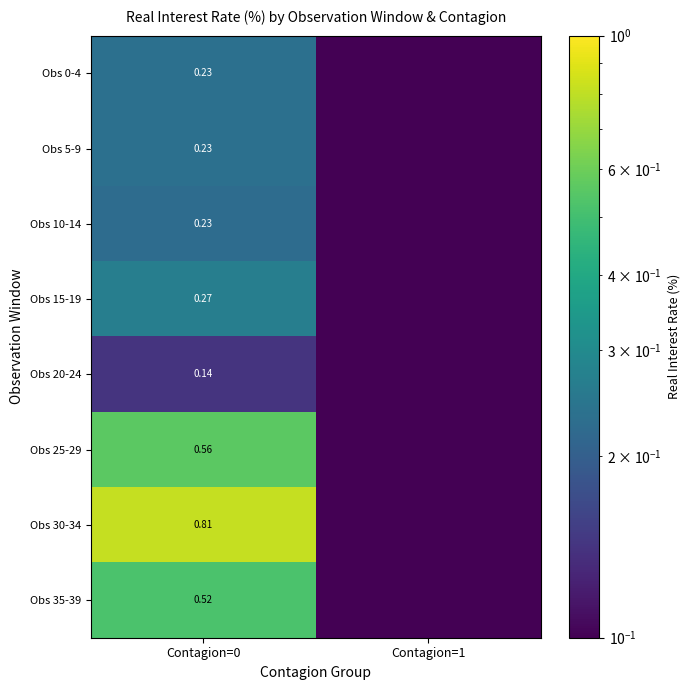

What is the difference between the Obs 35-39 values at Contagion=0 and Contagion=1?

0.5